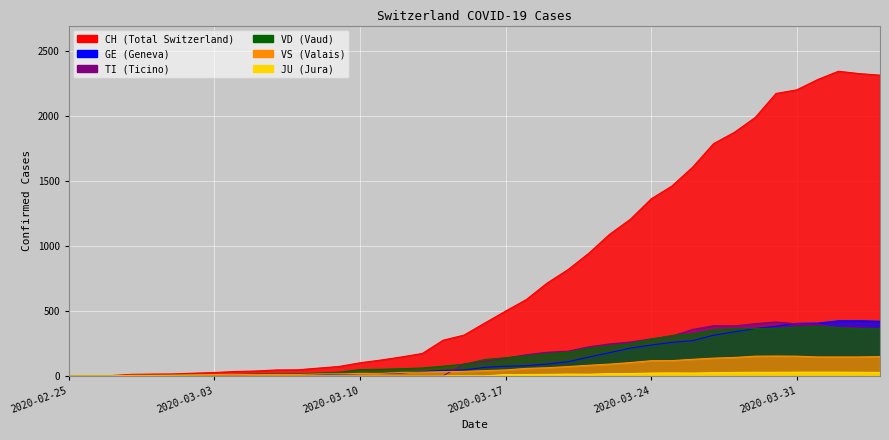

How many positive values does the VD series have?

37